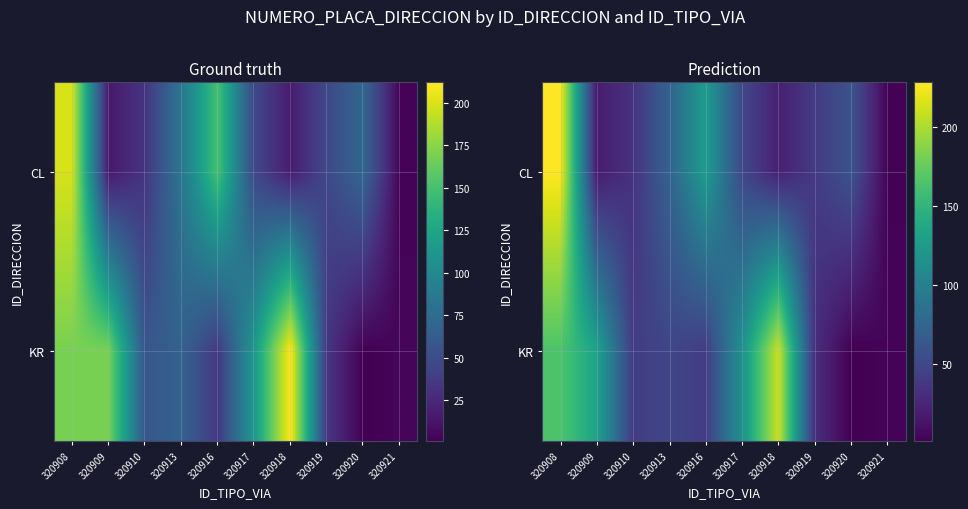

At which category is the sum across all series the highest?

320908